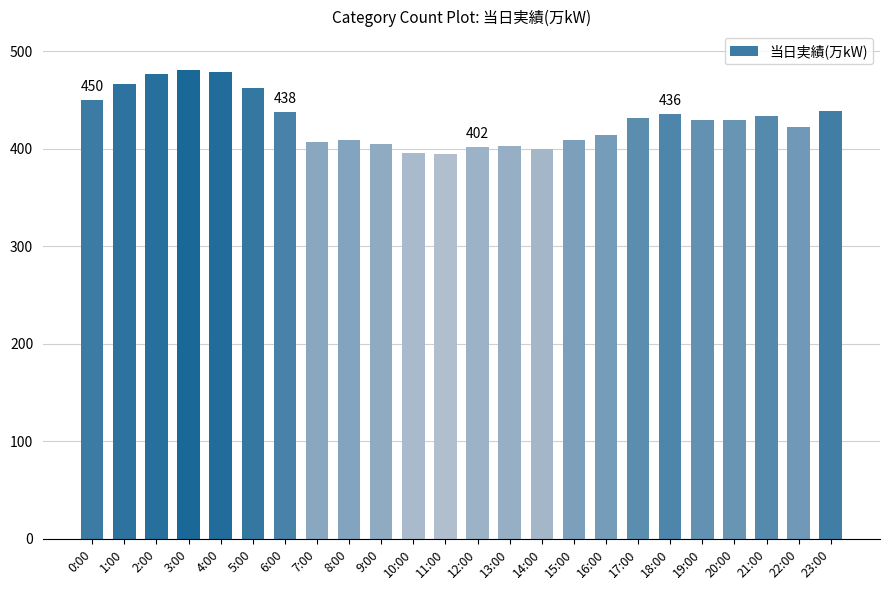

What is the difference between the maximum and minimum values?

86